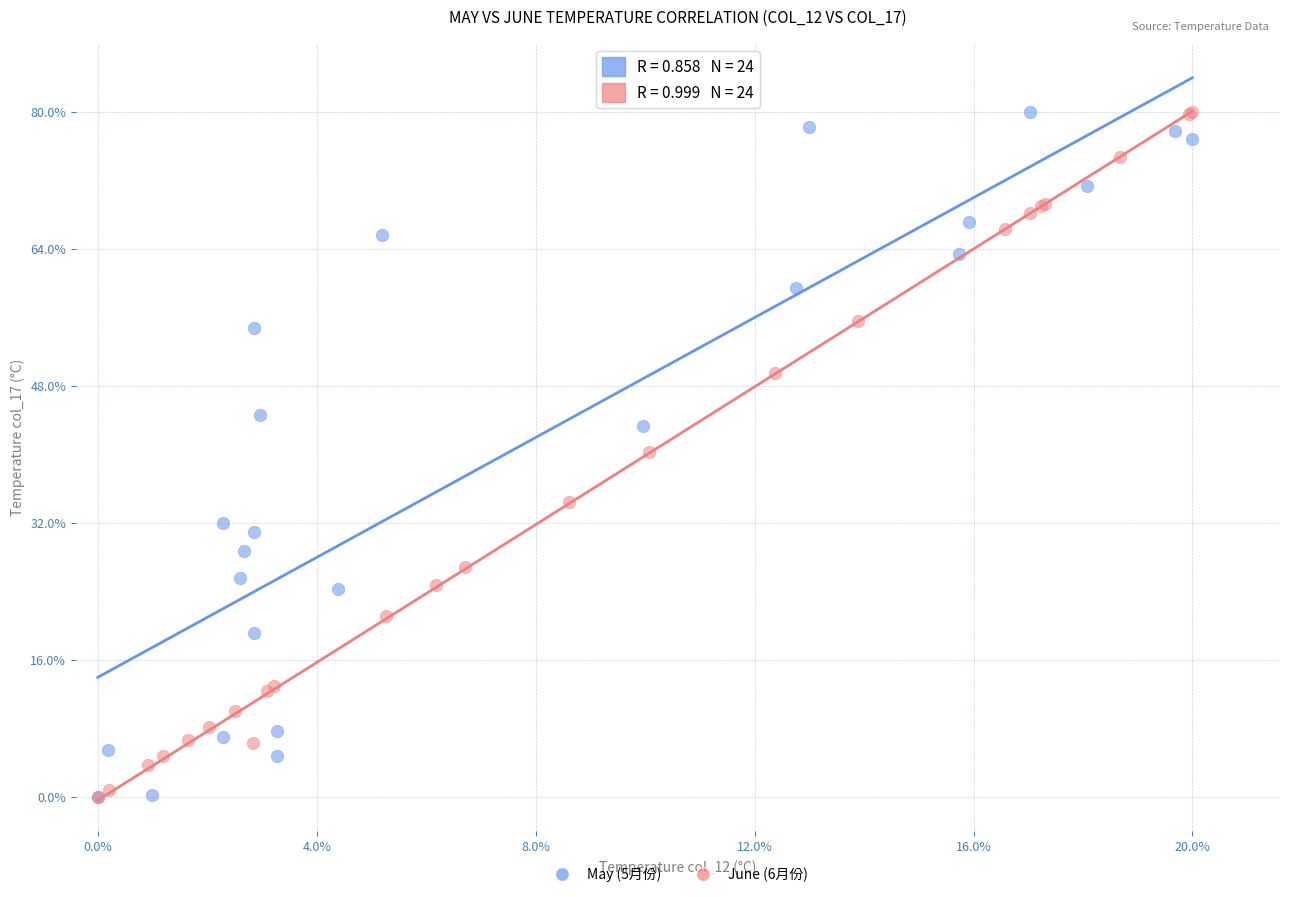

What are all the series names shown in the legend?

May (5月份), June (6月份)